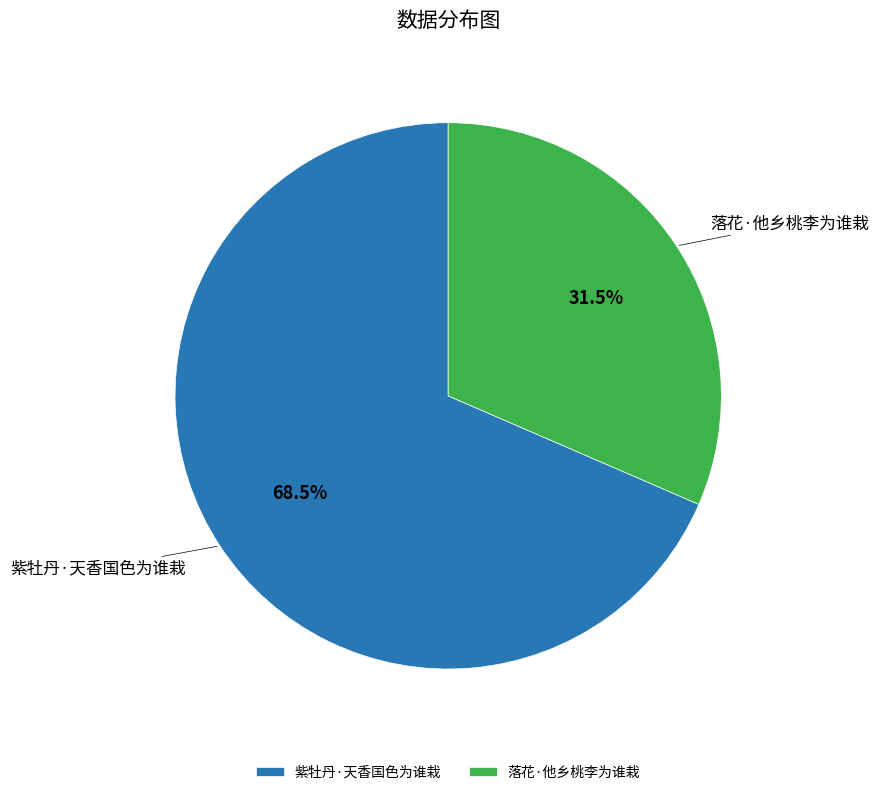

Count the number of slices in the pie.

2